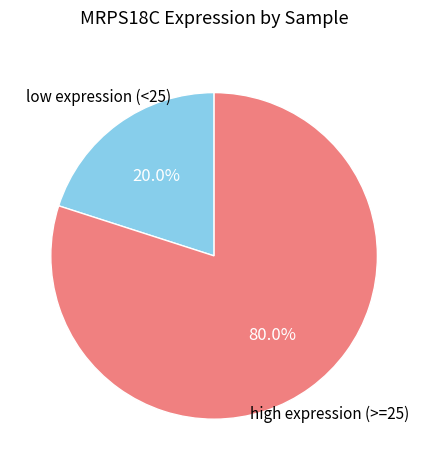

Between high expression (>=25) and low expression (<25), which is larger?

high expression (>=25)